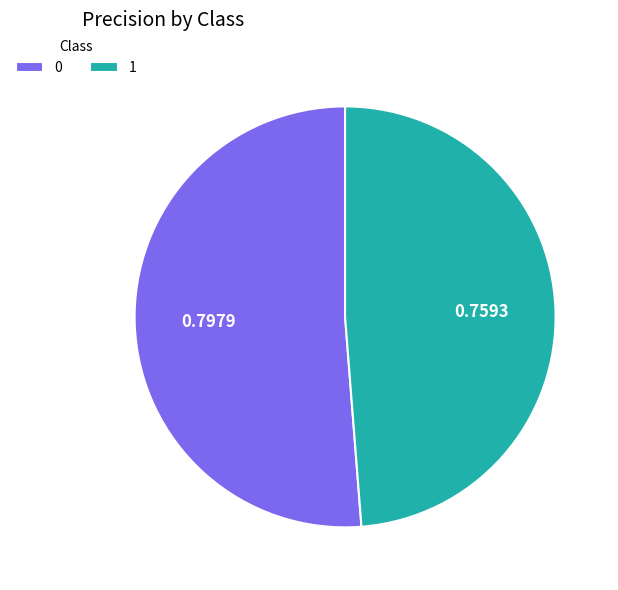

Does 0 represent more than half of the total?

Yes